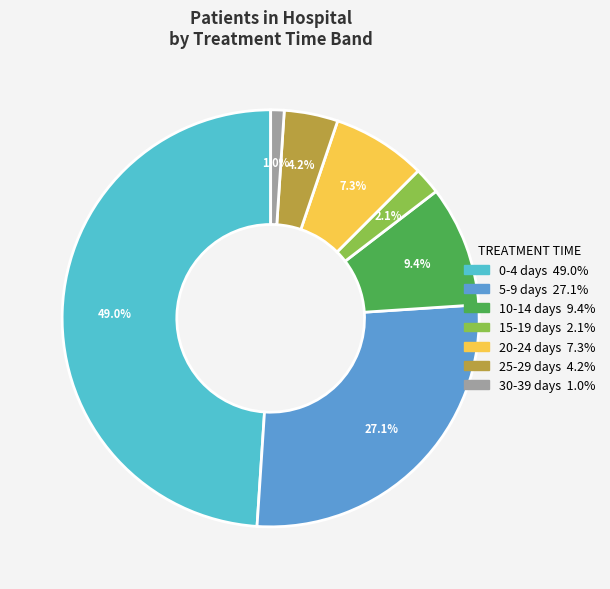

Does any single category account for the majority?

No